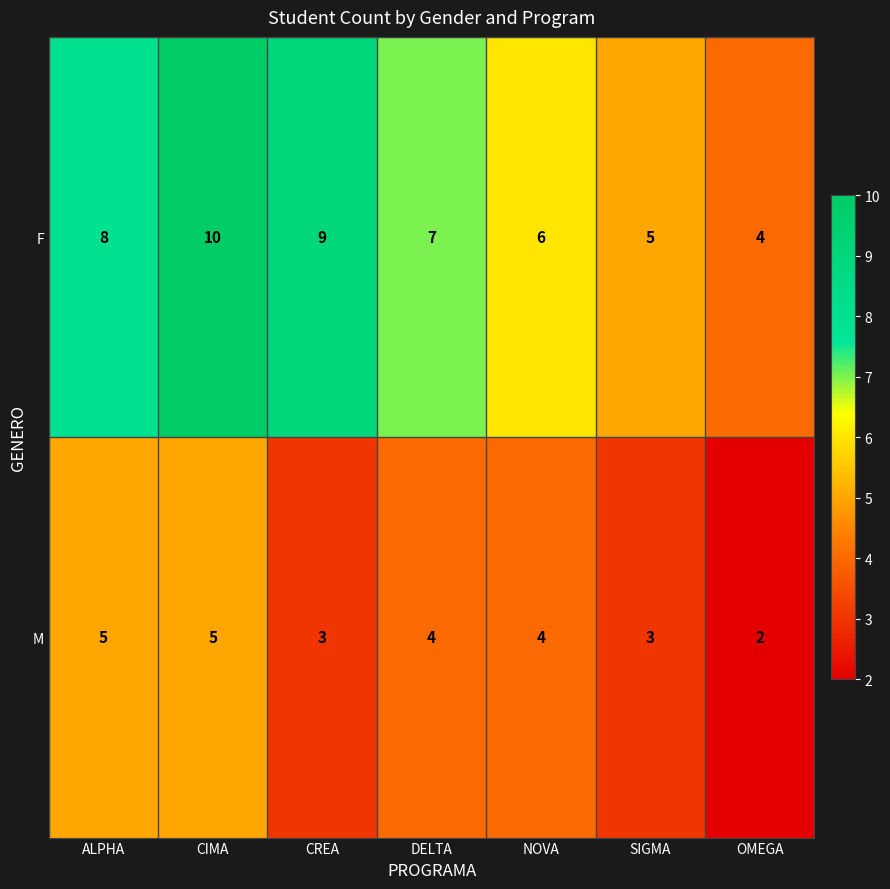

Reading left to right, what are all the values shown in this chart?

F: 8	10	9	7	6	5	4
M: 5	5	3	4	4	3	2